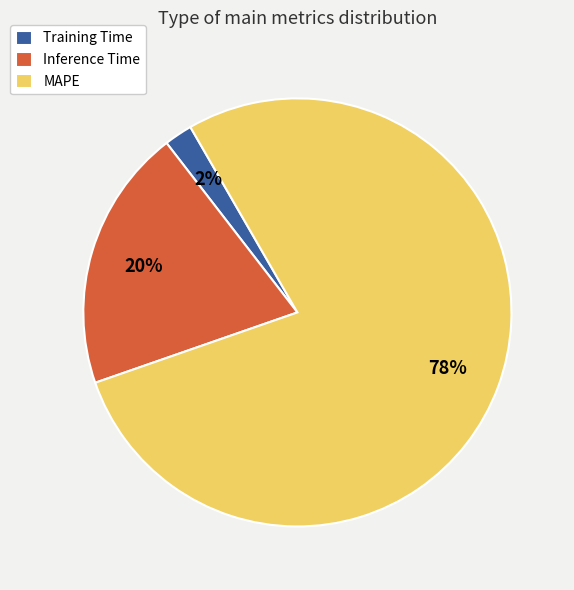

Rank the categories by value from lowest to highest.

Training Time, Inference Time, MAPE